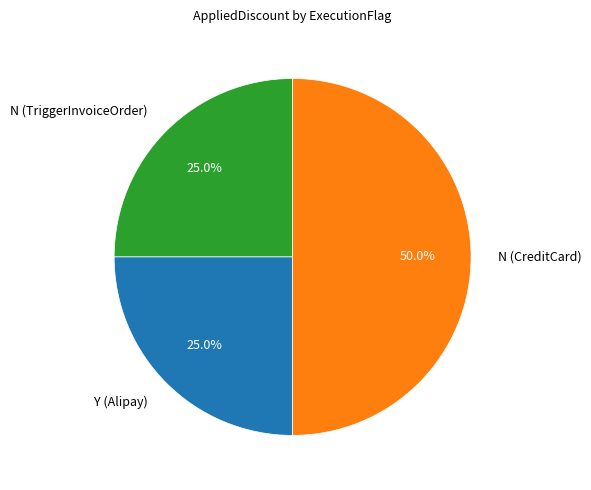

Does Y (Alipay) account for over 50% of the chart?

No